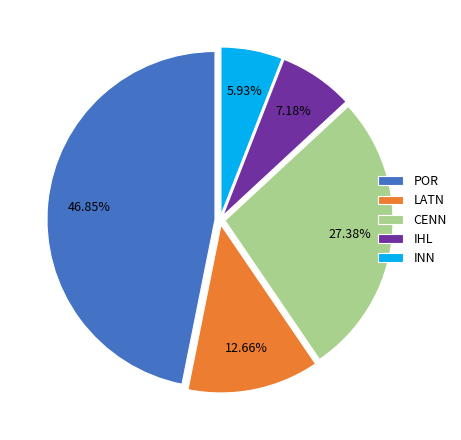

Is there a majority slice in this chart?

No